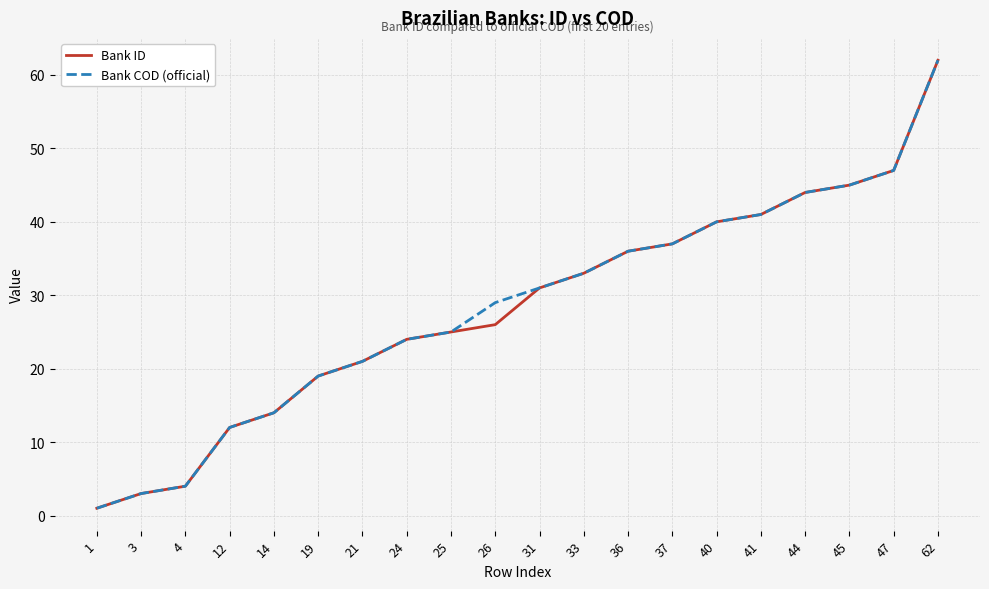

How many series are shown in this chart?

2